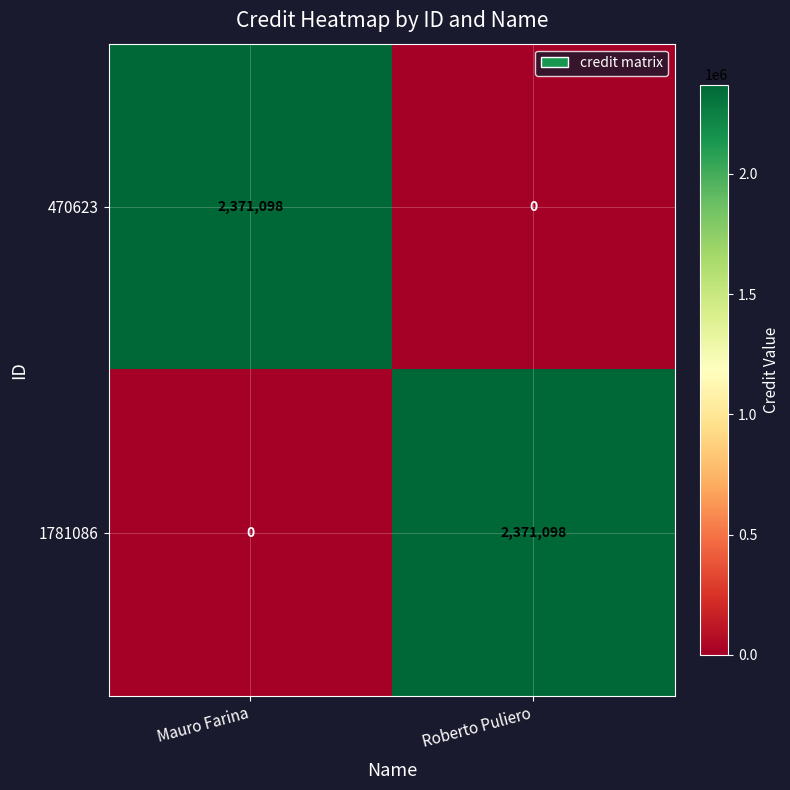

True or false: 470623 has a value of 787808 at Mauro Farina.

False